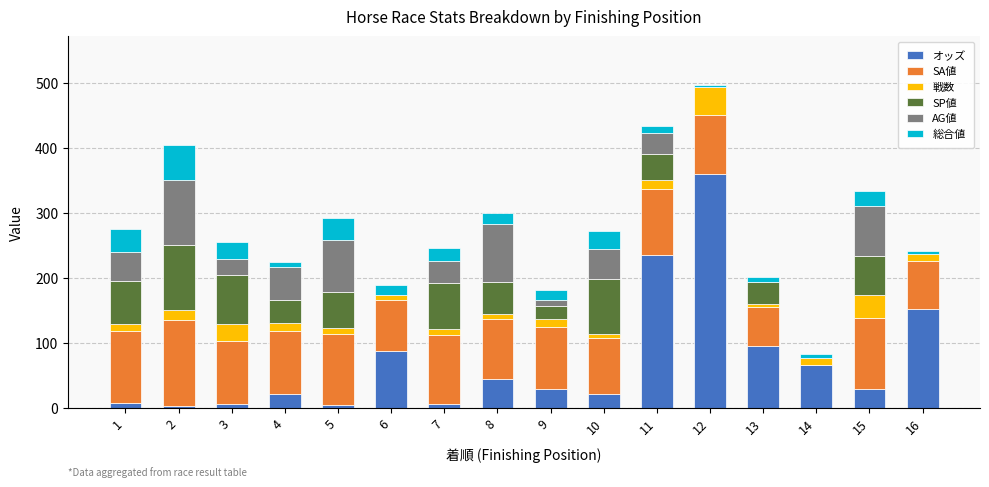

Are the bars grouped side by side (vs. stacked)?

No